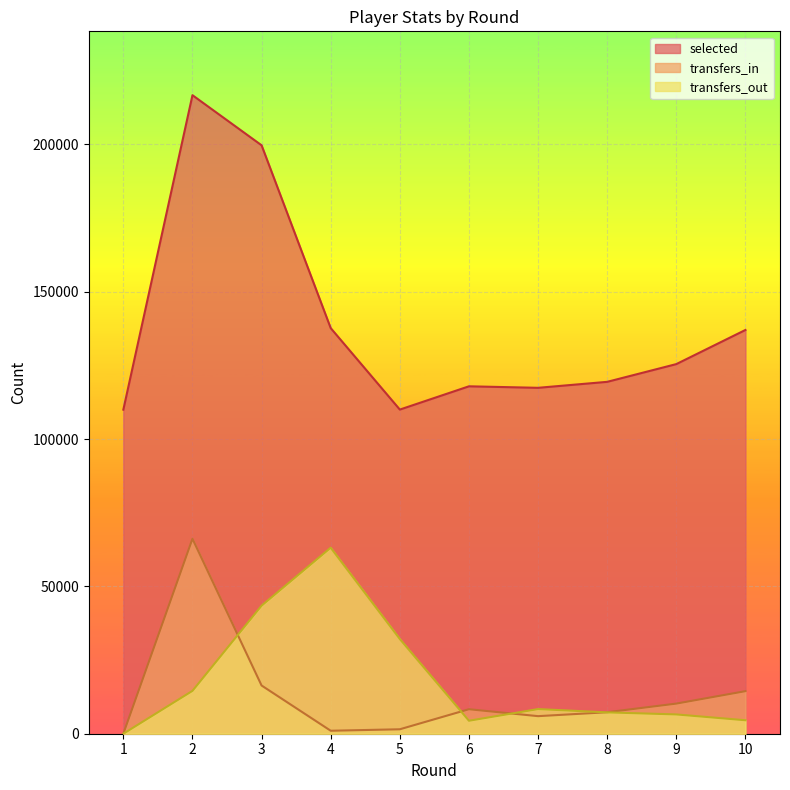

Which category has the lowest value in the transfers_in series?

1